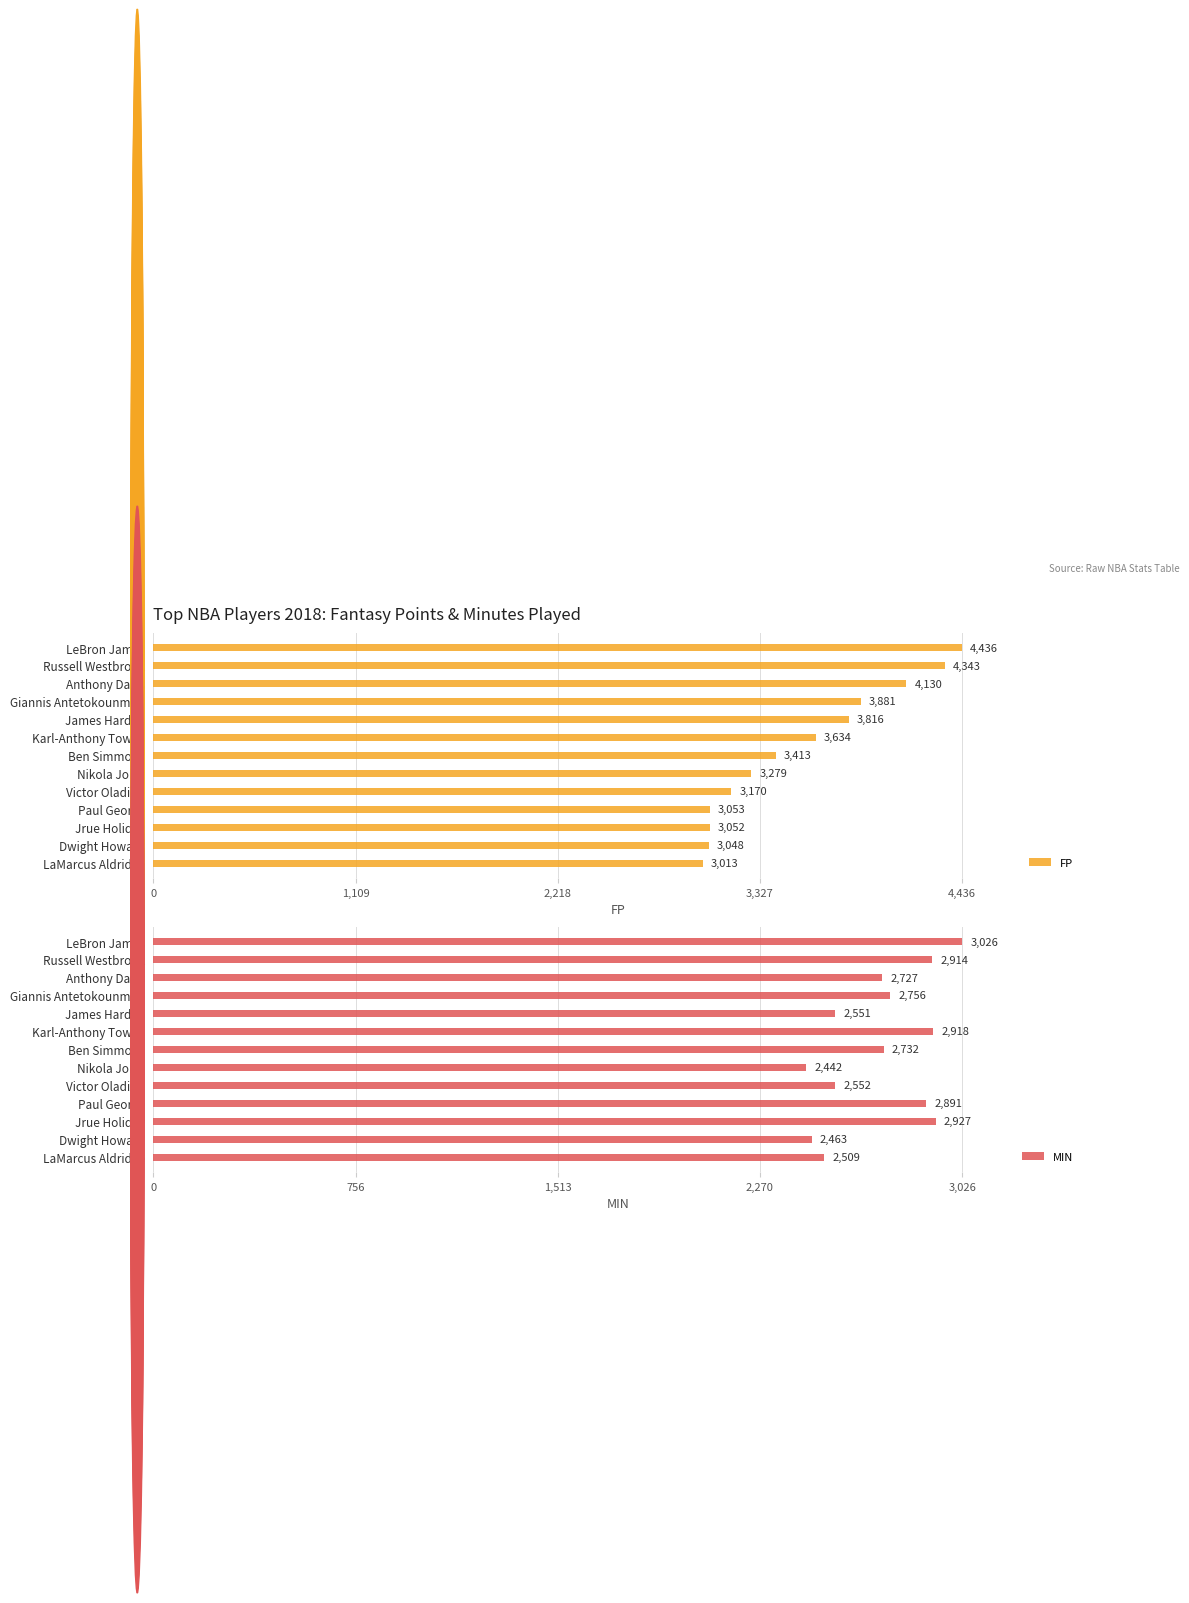

List the labels in order of FP value, smallest first.

LaMarcus Aldridge, Dwight Howard, Jrue Holiday, Paul George, Victor Oladipo, Nikola Jokic, Ben Simmons, Karl-Anthony Towns, James Harden, Giannis Antetokounmpo, Anthony Davis, Russell Westbrook, LeBron James